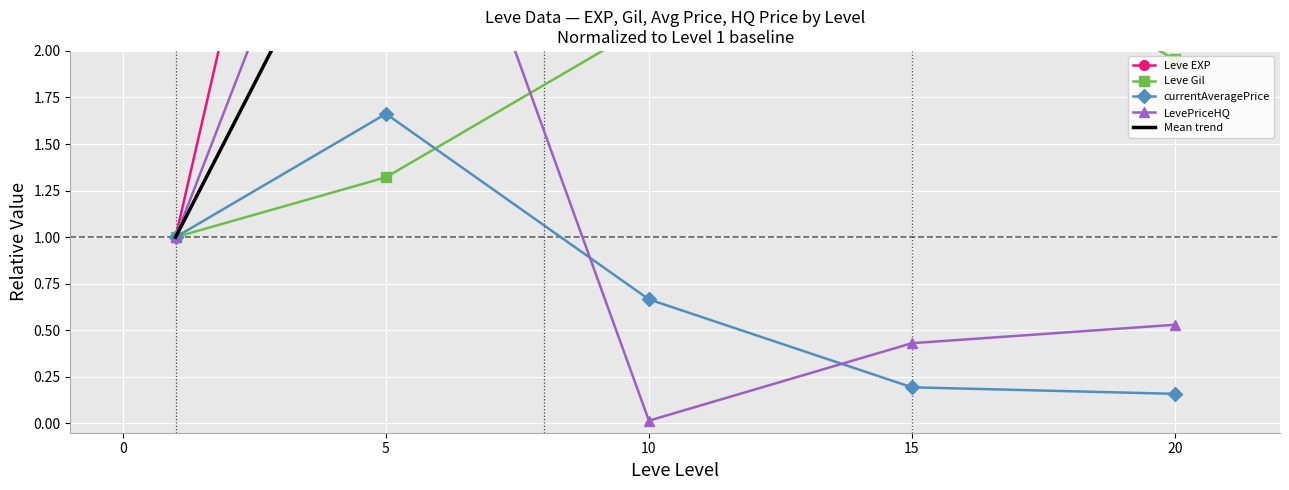

The value of currentAveragePrice at 15 is 0.3. True or false?

False